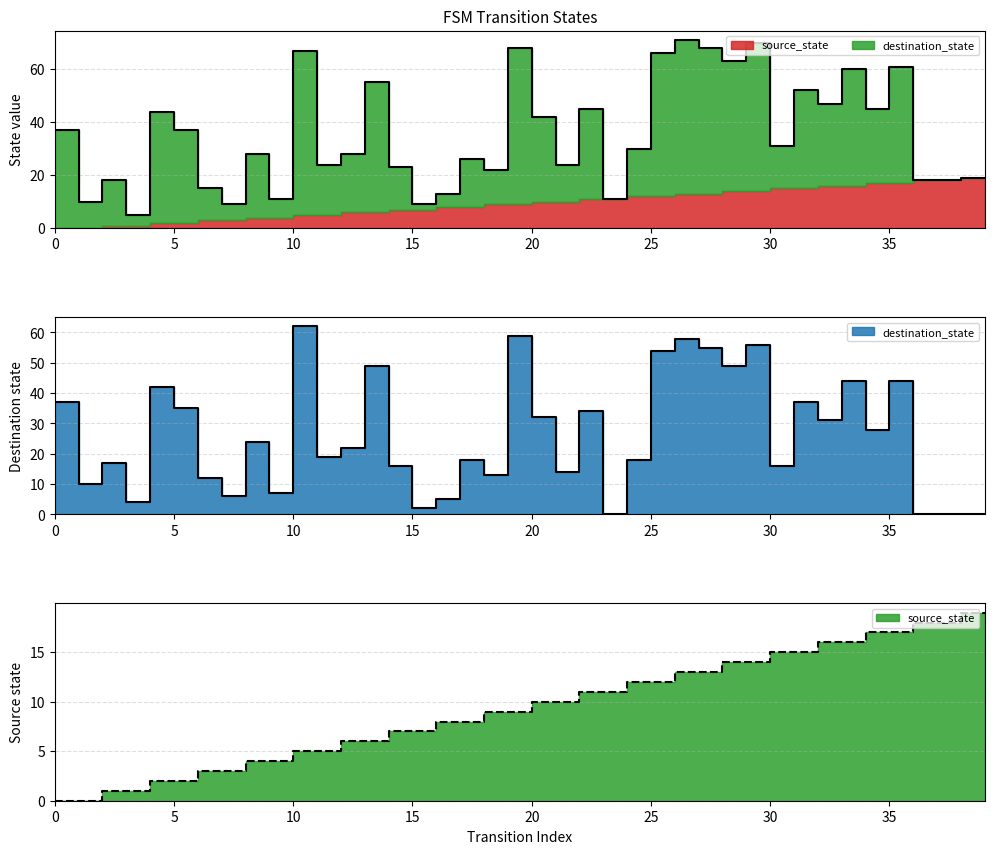

How many lines are shown in the chart?

2